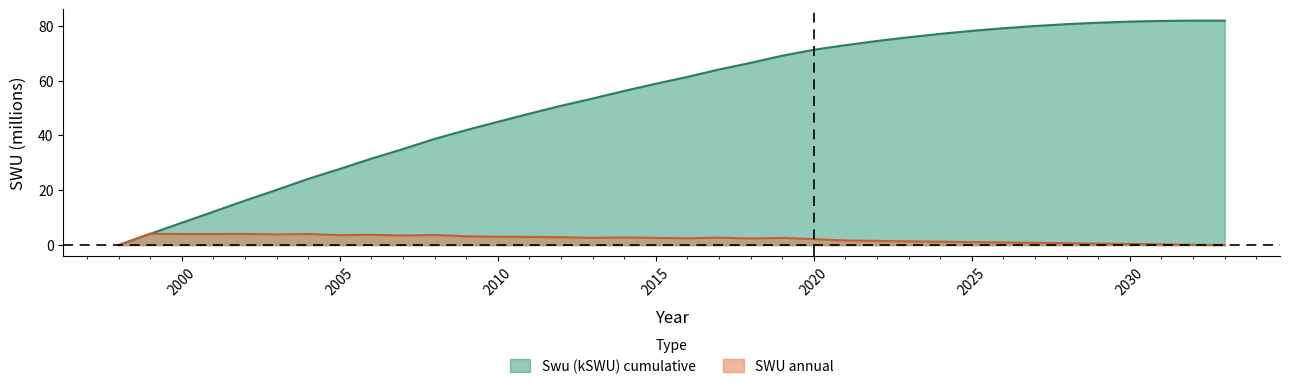

What is the value of the Swu (kSWU) point at the 24th from the left?

72.9